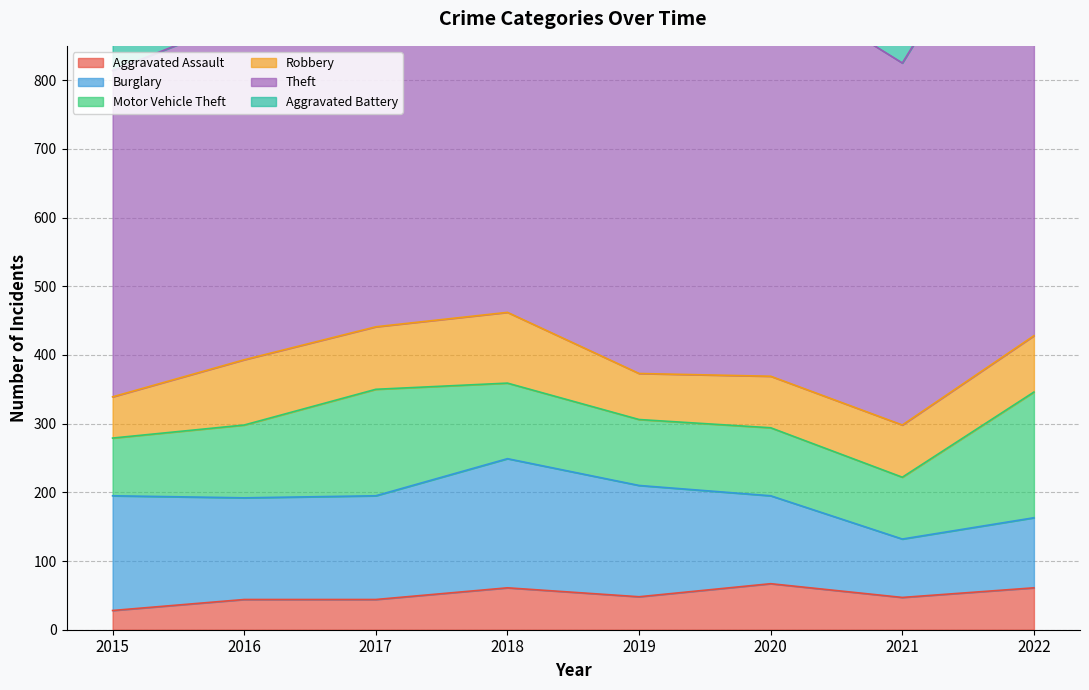

Which series has the widest spread of values?

Theft